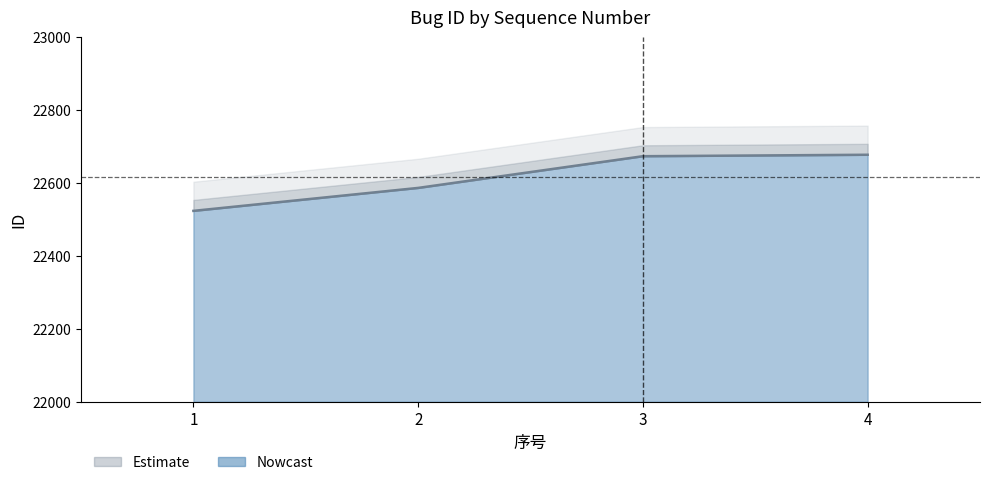

True or false: there are more than 1 points higher than both neighbors.

False